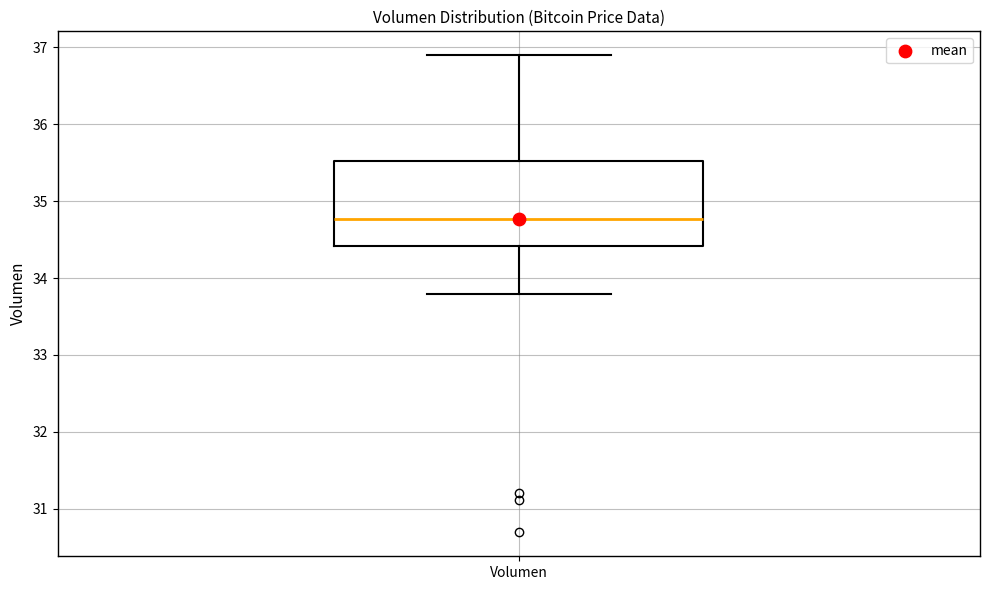

Transcribe this box plot: give where the median line is, the range the box spans, and where the two whiskers end, as read against the y-axis. The values are not printed on the chart, so give them approximately, as read against the axis.

median 34.8, box 34.4 to 35.5, whiskers 33.8 to 36.9